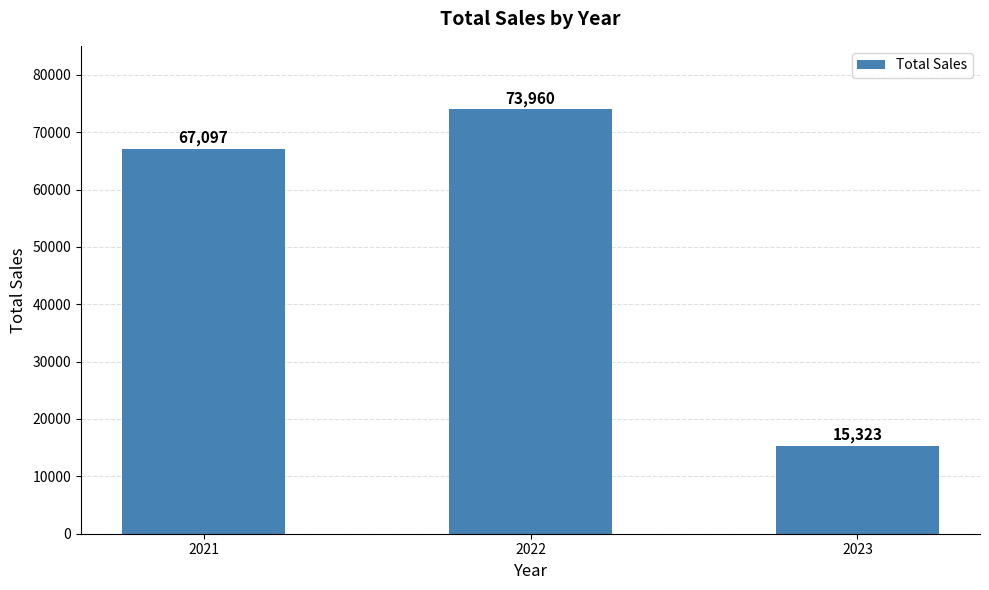

Which category has the highest value across all series?

2022